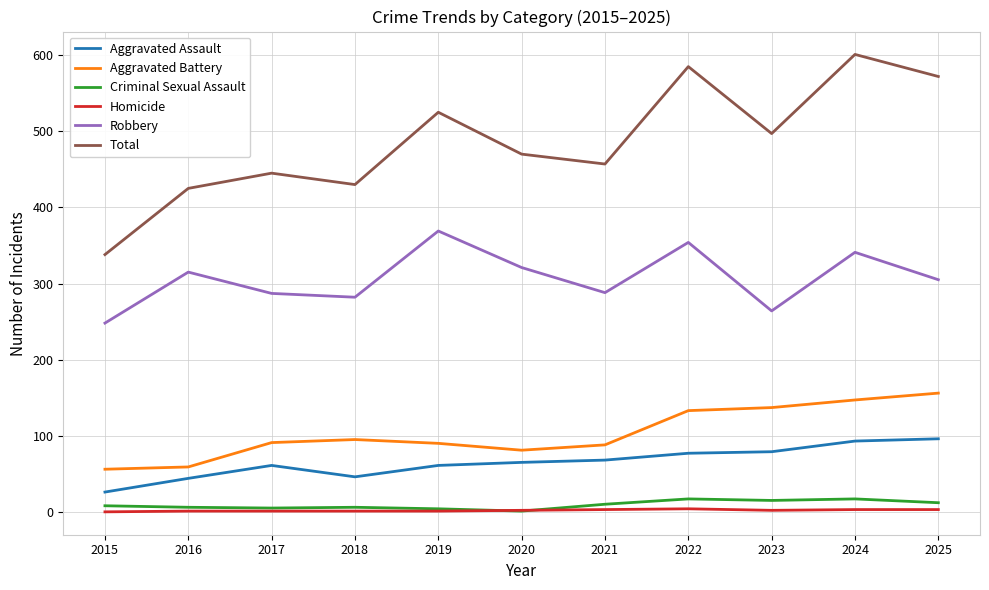

What is the difference between the second highest and second lowest values in the Aggravated Battery series?

88